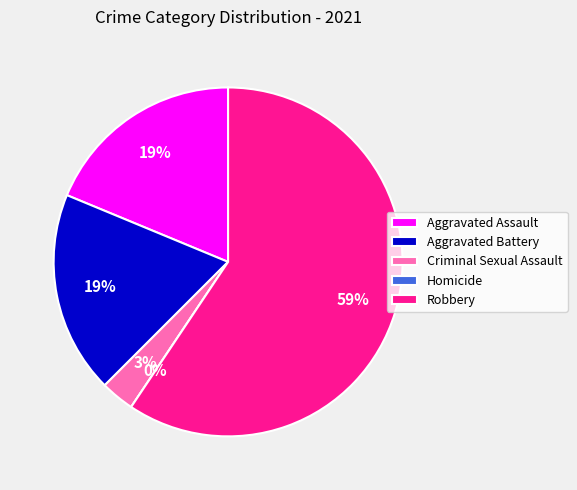

What percentage do Homicide and Aggravated Assault together represent?

18.8%